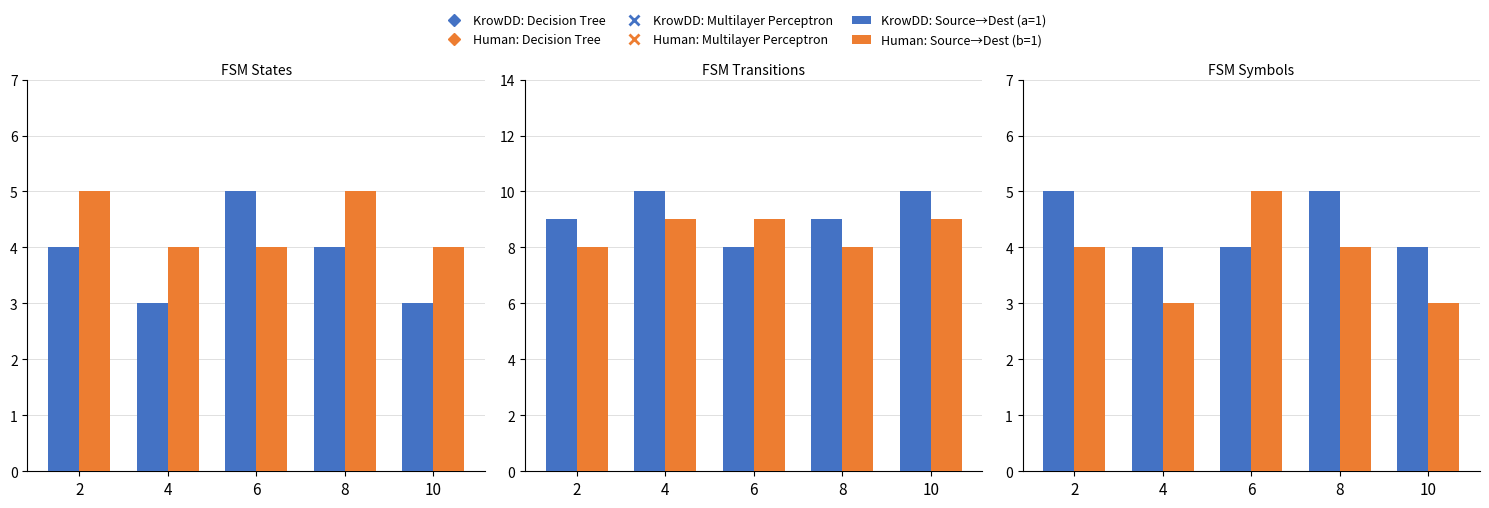

At which category is the sum across all series the highest?

2